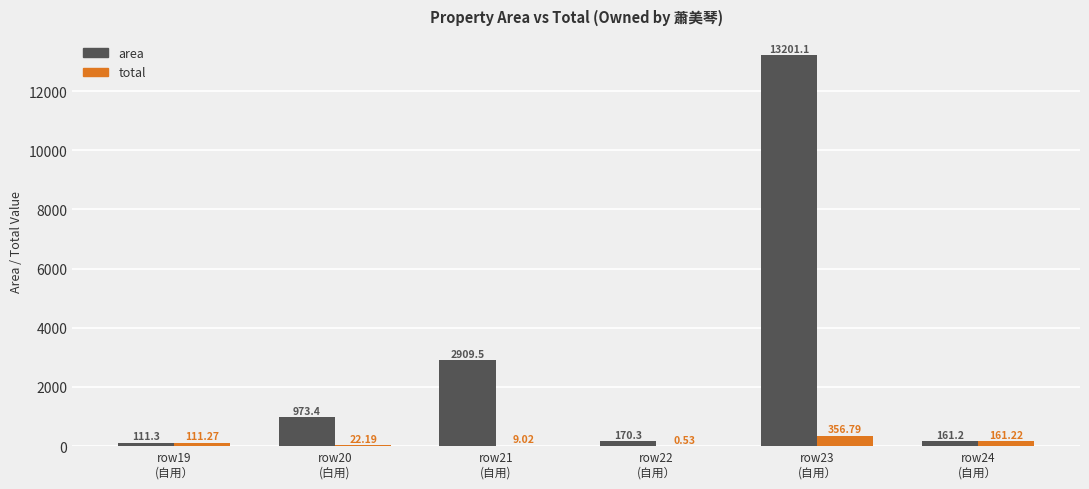

Which series changed the most between row20
(白用) and row23
(自用）?

area